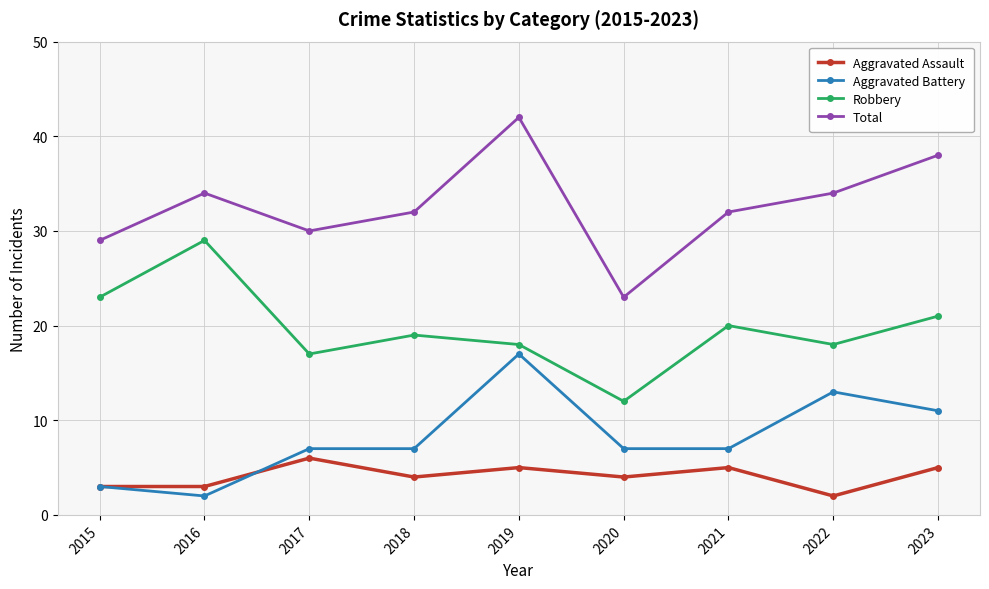

Does the chart have visible grid lines?

Yes